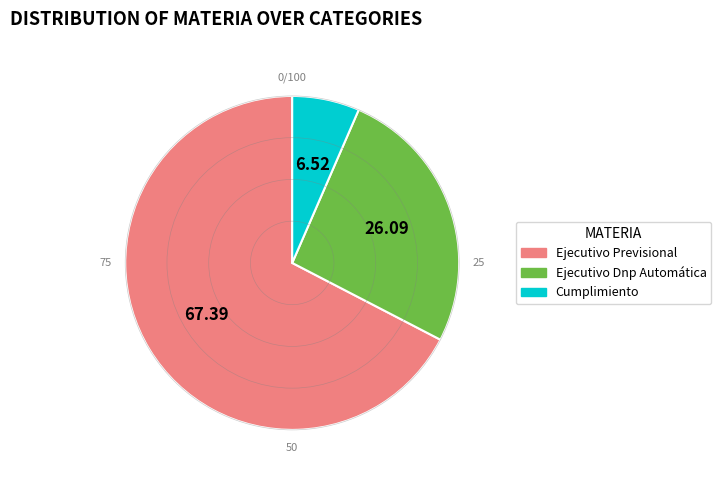

What is the ratio of the value at Ejecutivo Previsional to the value at Ejecutivo Dnp Automática?

2.6